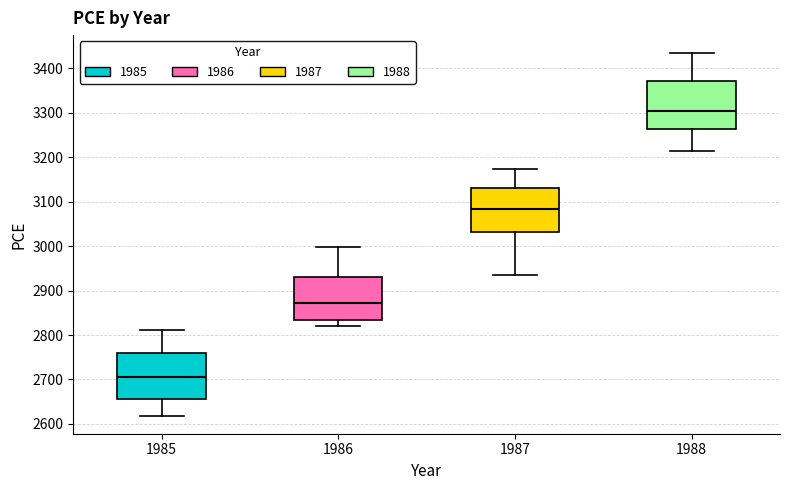

Where is the upper edge of the box at x = 1985 on the y-axis? The values are not printed on the chart, so give them approximately, as read against the axis.

2760